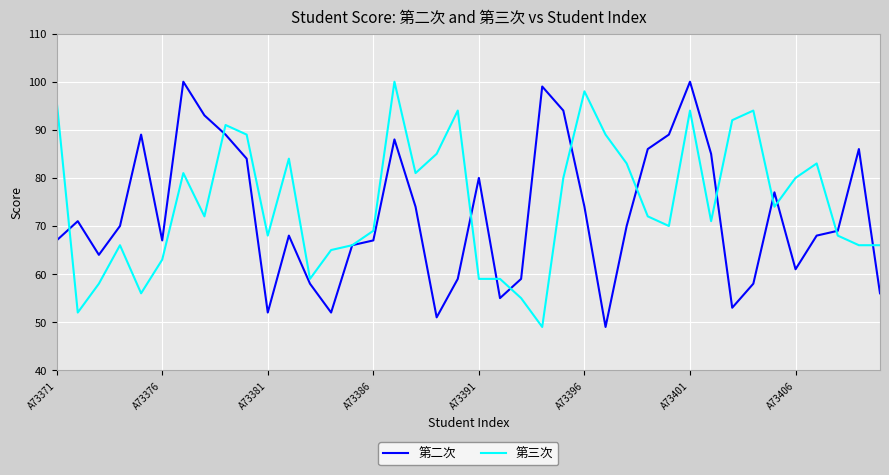

Does the chart display data point markers on the line(s)?

No